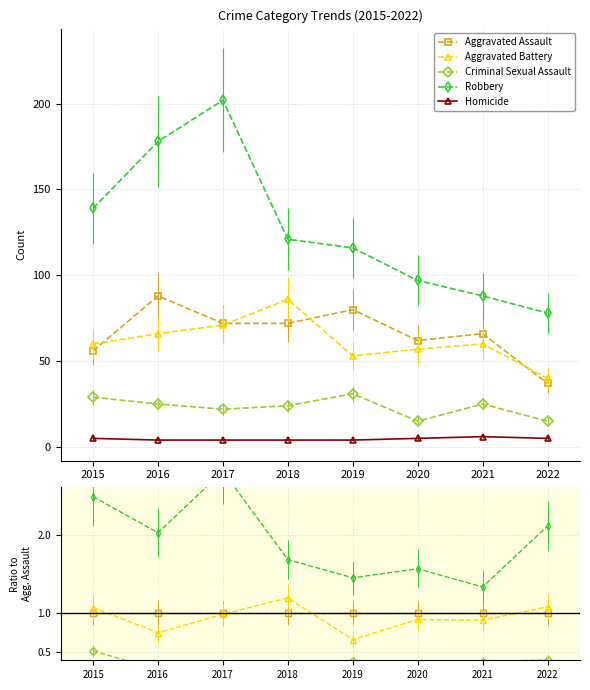

The value of Robbery at 2021 is 0.3. True or false?

False